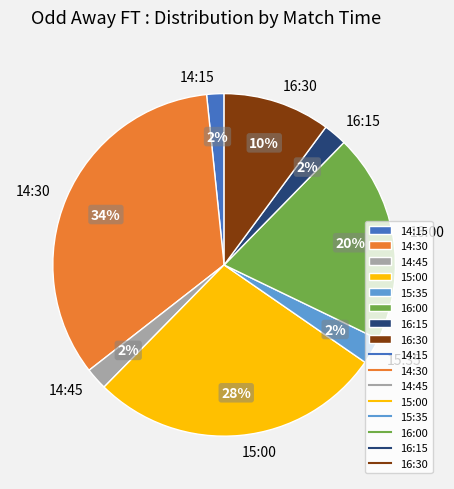

Between 14:45 and 14:30, which is larger?

14:30